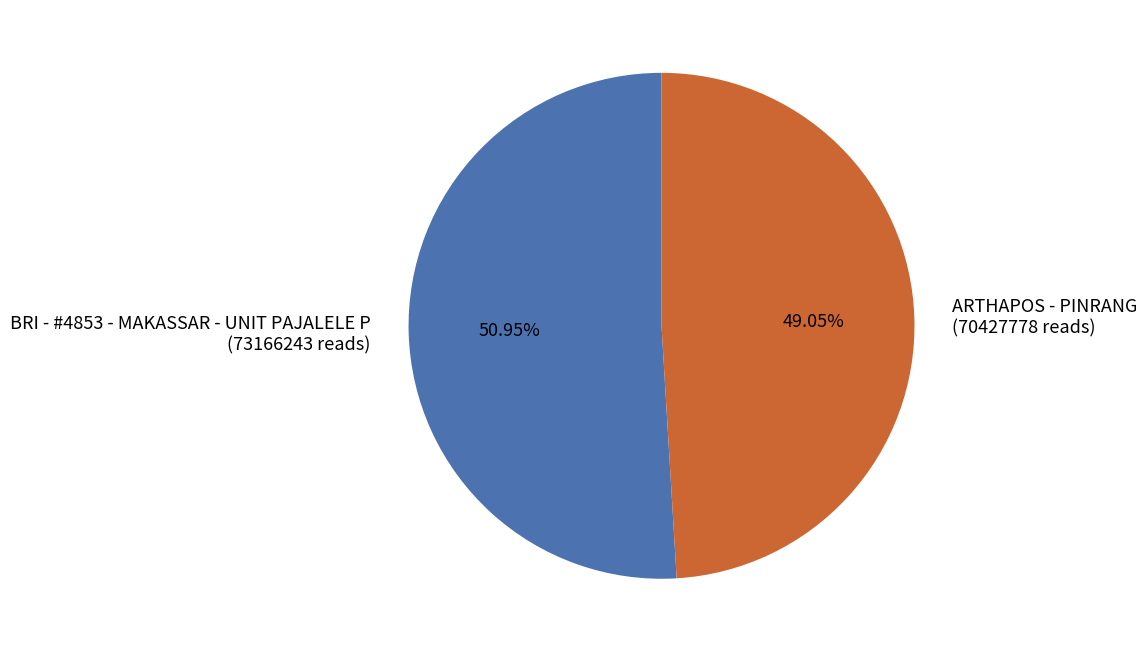

Is it true that ARTHAPOS - PINRANG is 38% of the pie?

False